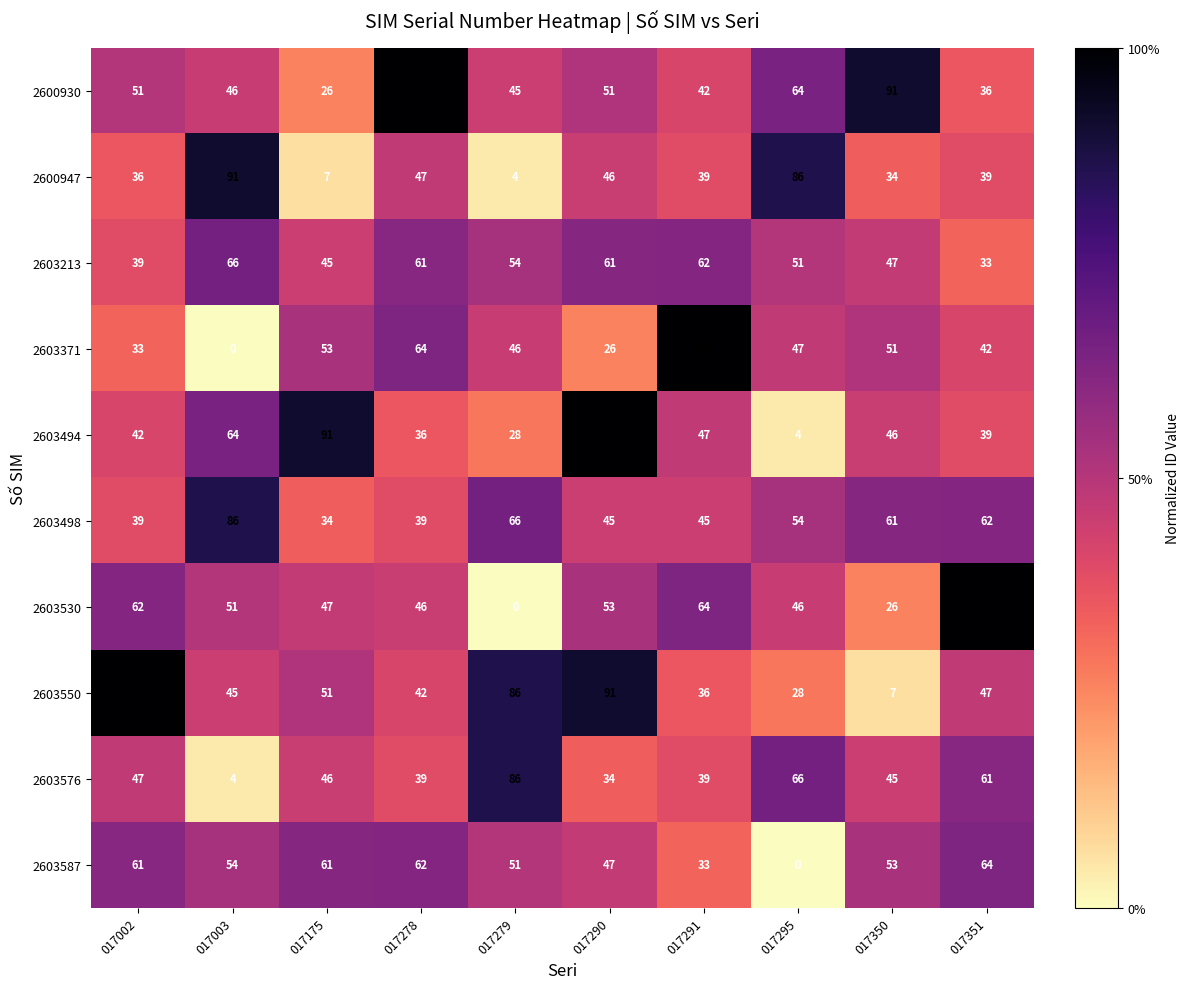

What is the sum of all 2603213 values?

519